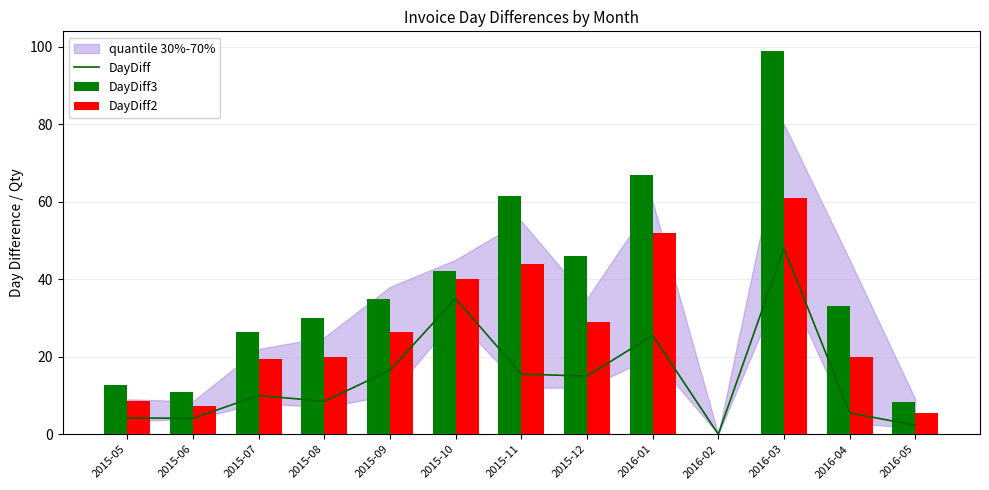

How many data points in DayDiff3 are less than 33?

6